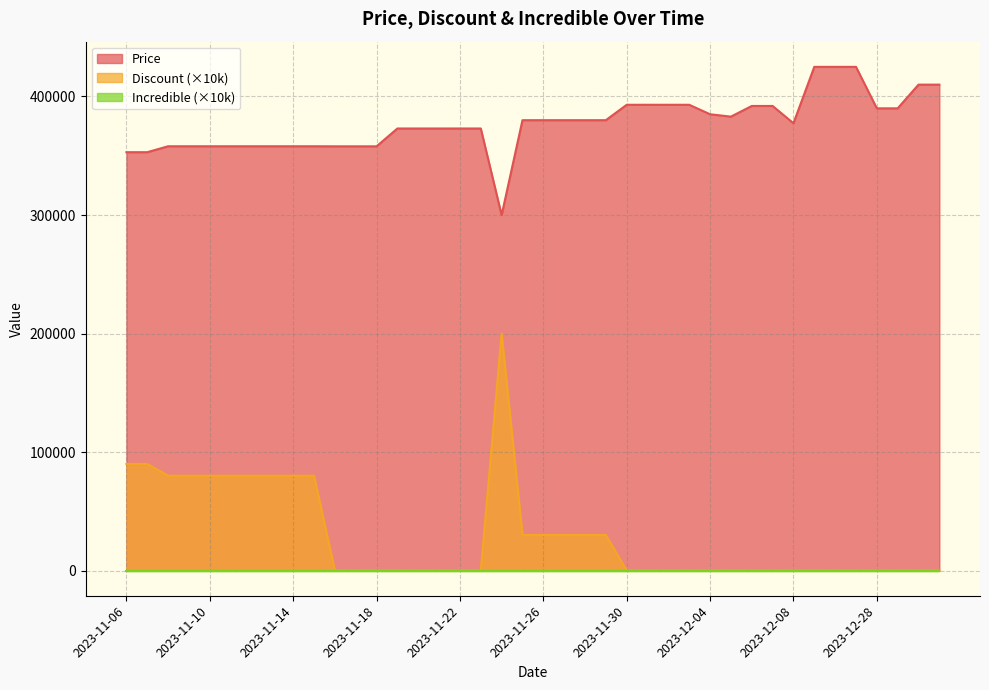

Between 2023-12-04 and 2023-12-06, which is larger?

2023-12-06